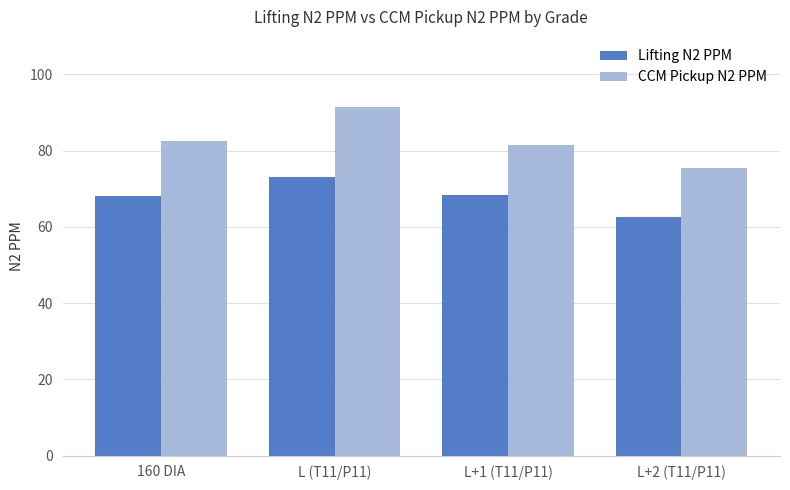

At which label does CCM Pickup N2 PPM first exceed 82?

160 DIA